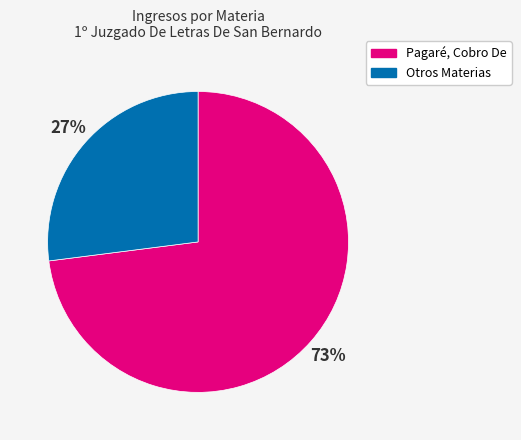

What is the majority slice?

Pagaré, Cobro De